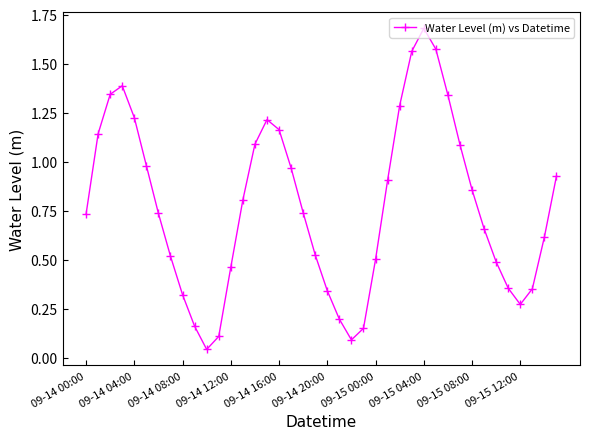

What is the difference between the second highest and second lowest values?

1.5